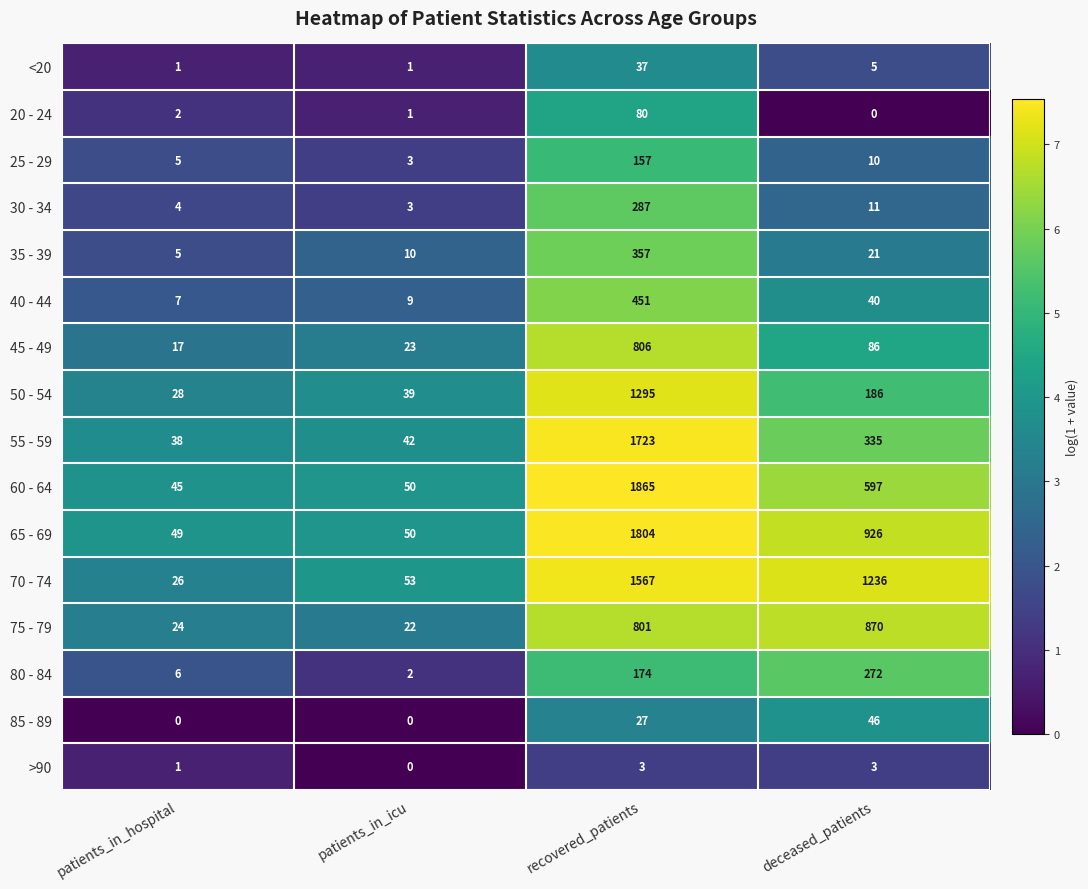

True or false: 20 - 24 has a value of 1 at patients_in_icu.

True